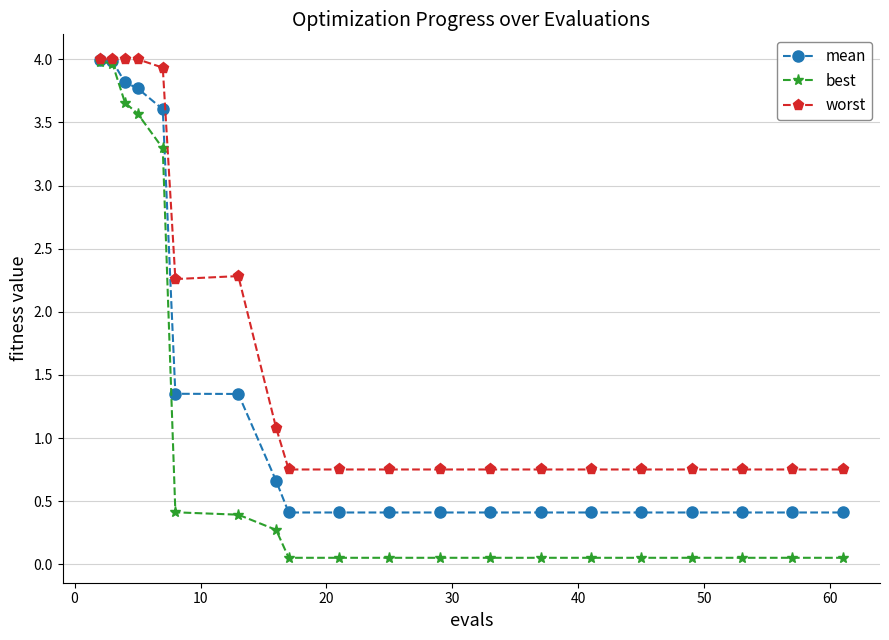

Count the worst values in the range 0 to 3.

15